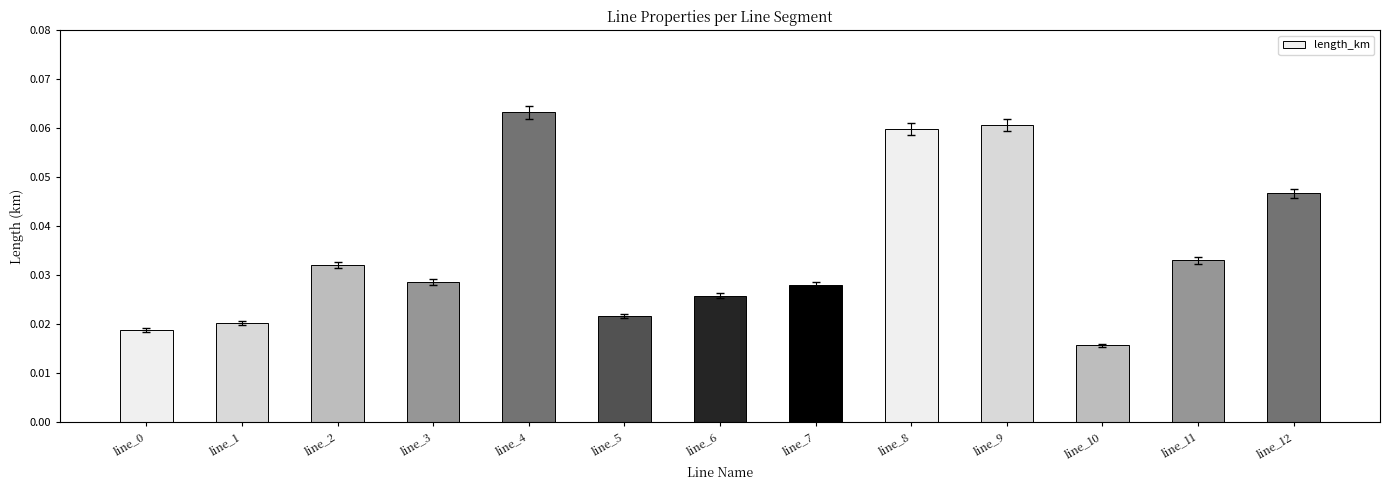

How many values are between 0 and 1?

13